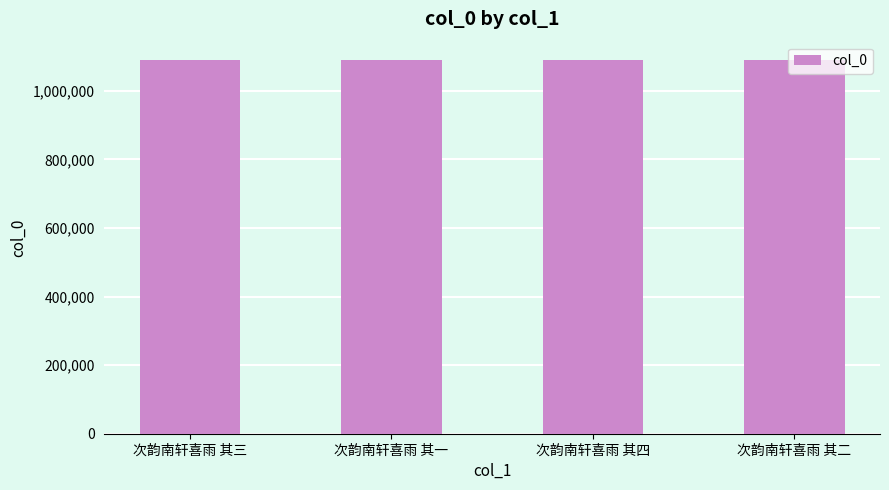

Are the bars grouped side by side (vs. stacked)?

No